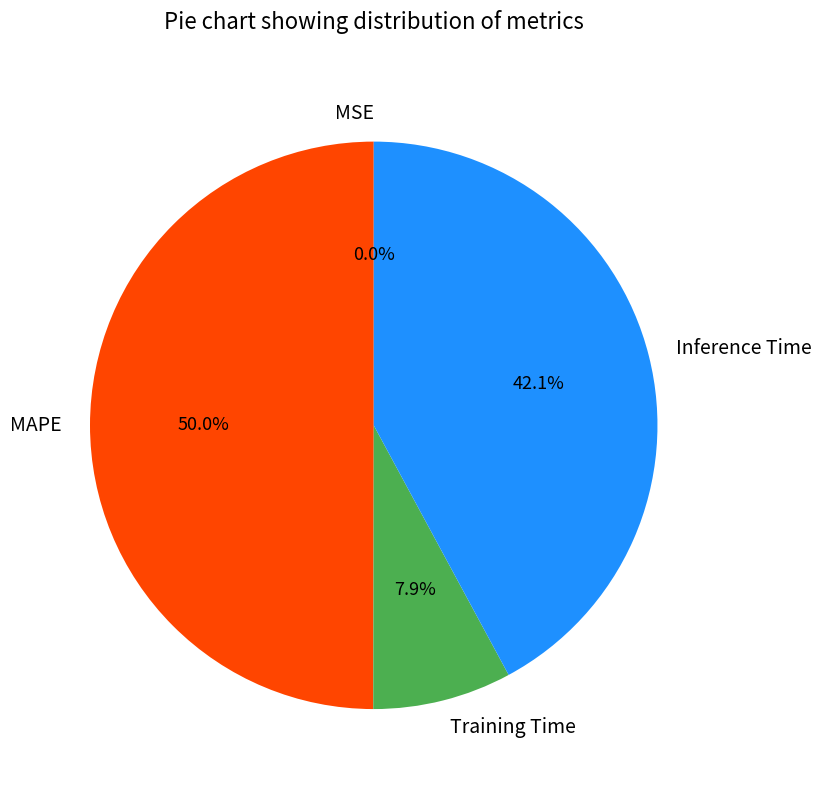

Which has a higher value, Inference Time or MAPE?

MAPE